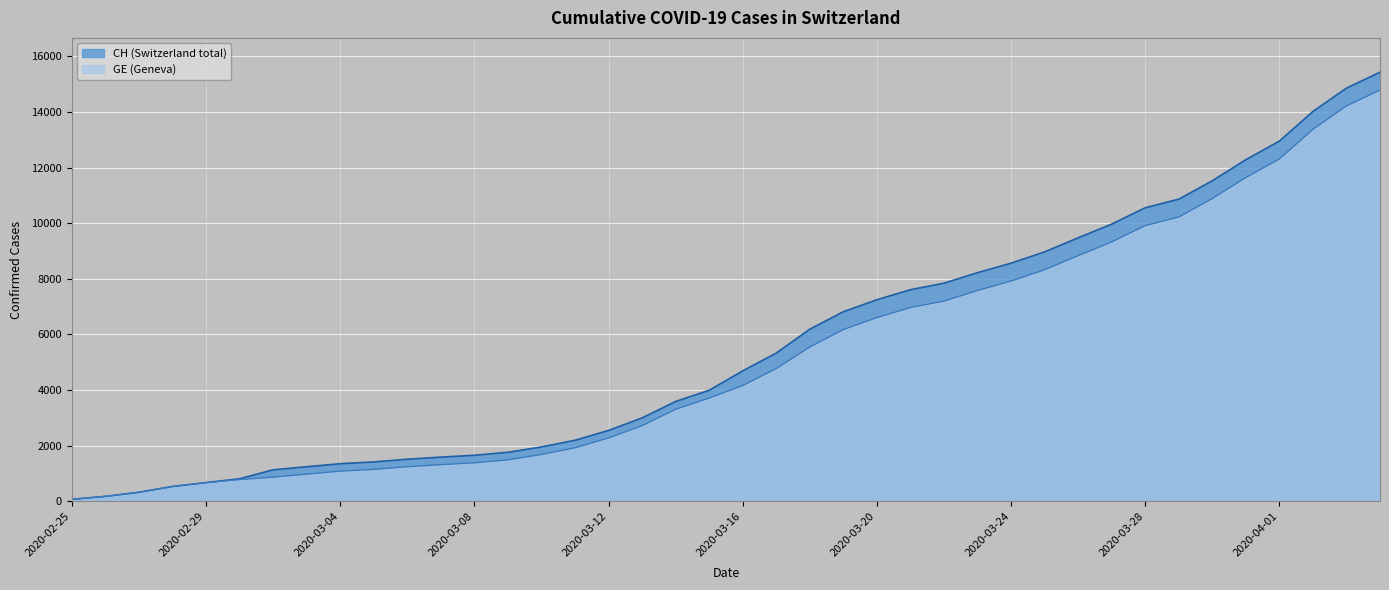

True or false: CH has more than 0 interior local peaks.

False